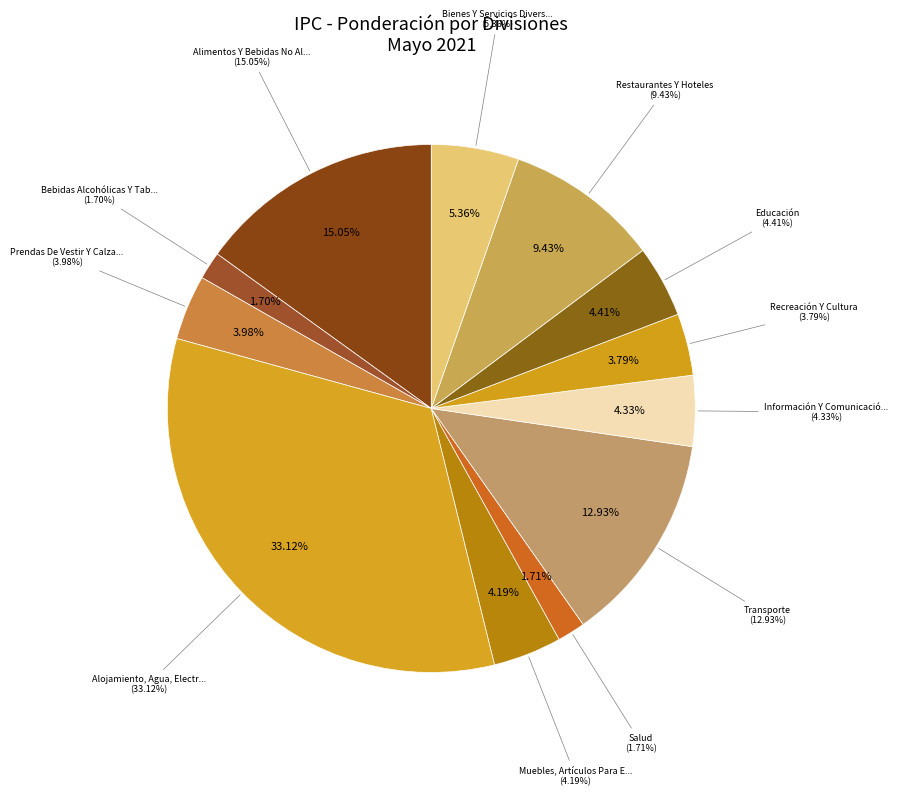

How many segments does this pie chart have?

12